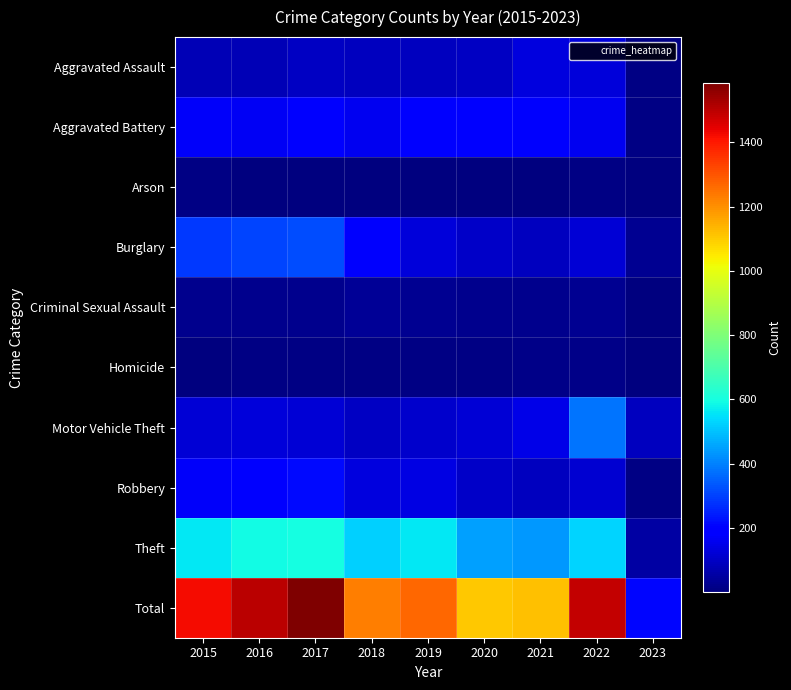

Rank the series by their maximum value, from highest to lowest.

Total, Theft, Motor Vehicle Theft, Burglary, Robbery, Aggravated Battery, Aggravated Assault, Criminal Sexual Assault, Homicide, Arson